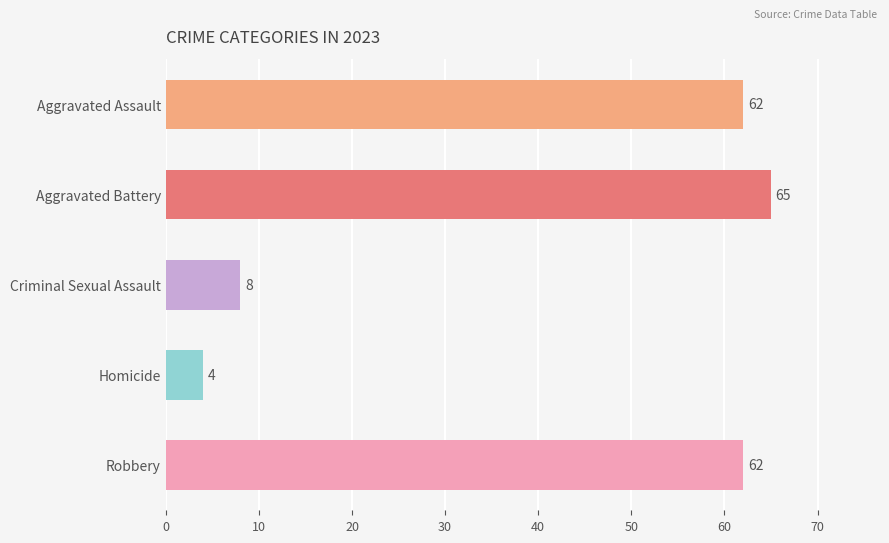

True or false: the data shows 62 at Robbery.

True